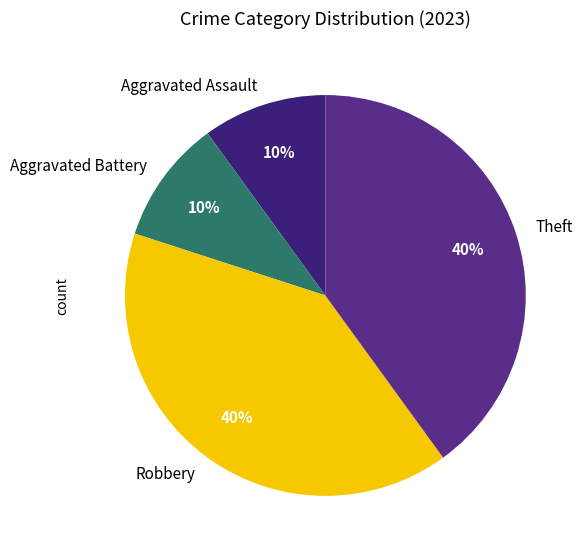

Approximately how many times larger is the value at Theft compared to Aggravated Assault?

4.0